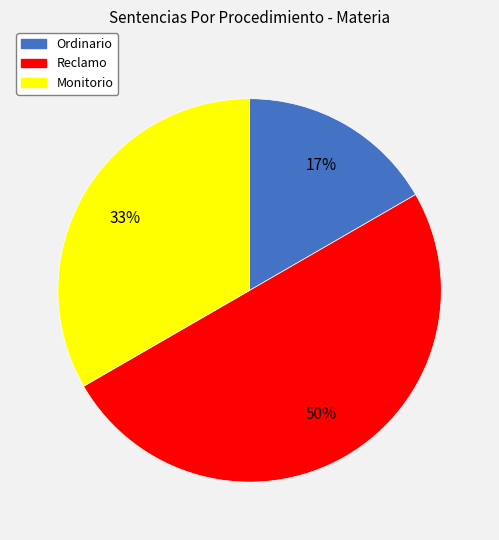

Between Monitorio and Reclamo, which is larger?

Reclamo